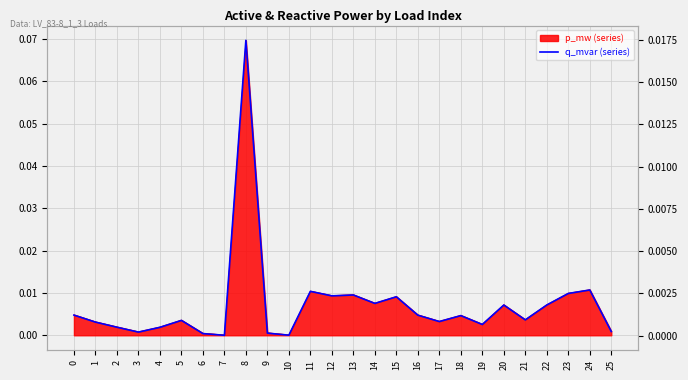

True or false: there are more than 2 points higher than both neighbors.

True